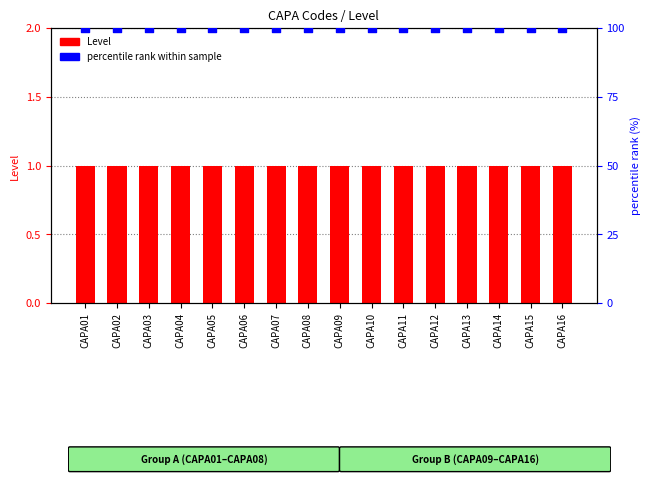

Which series reaches the minimum Y coordinate?

Level